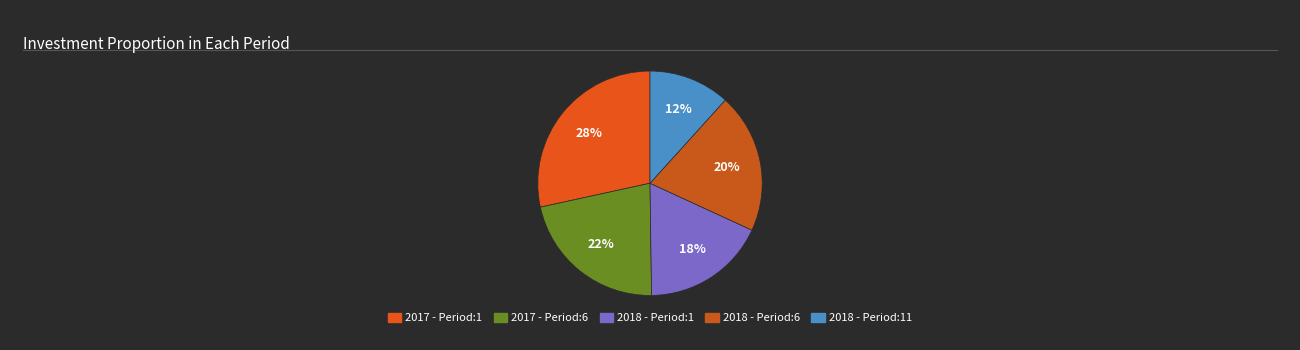

How many segments does this pie chart have?

5